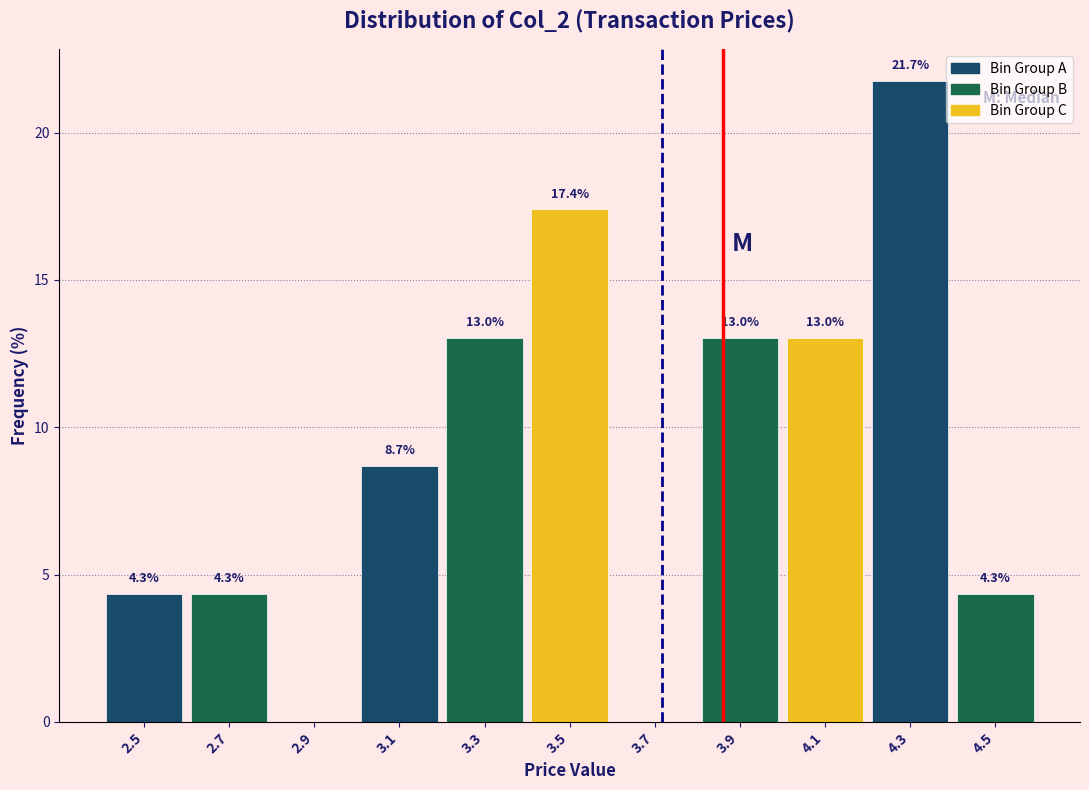

Which range on the x-axis has the tallest bar?

4.2 to 4.4